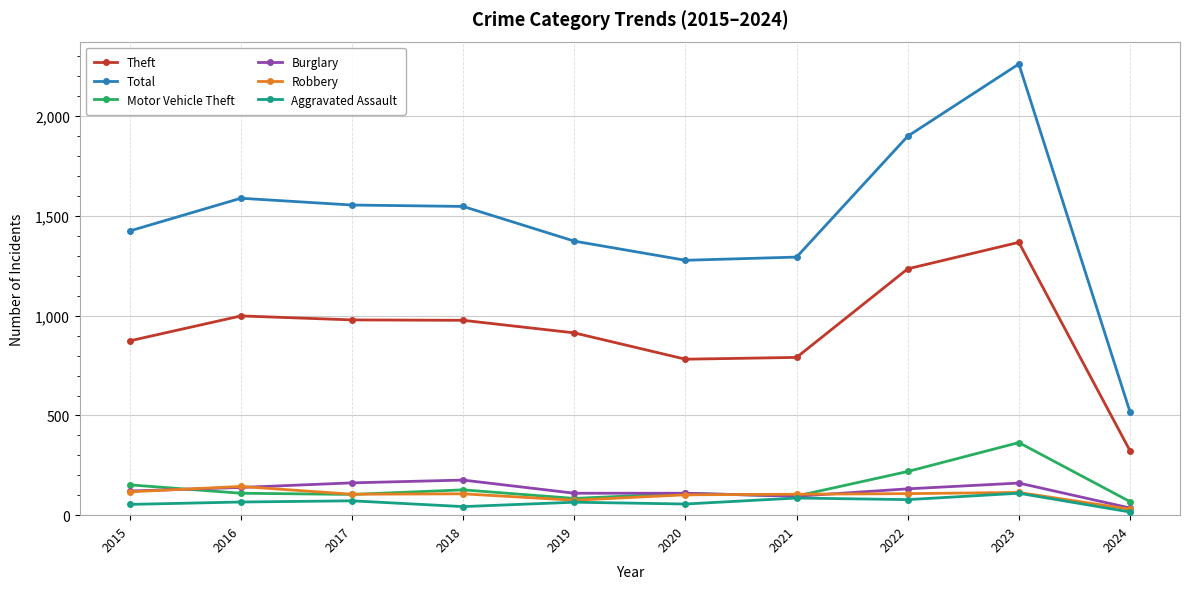

True or false: Total has more than 1 points higher than both neighbors.

True